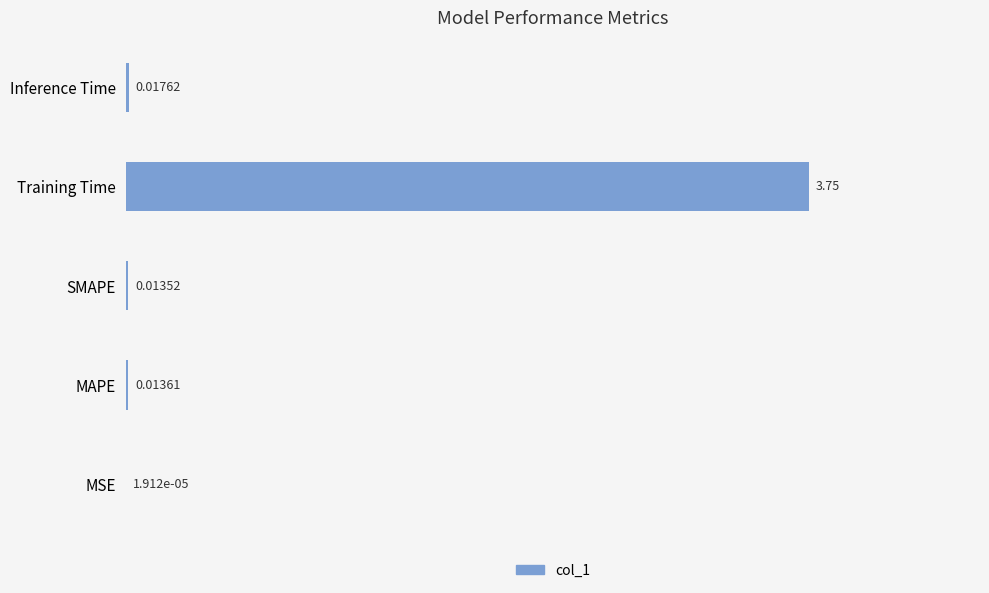

At which category does the chart reach its peak across all series?

Training Time